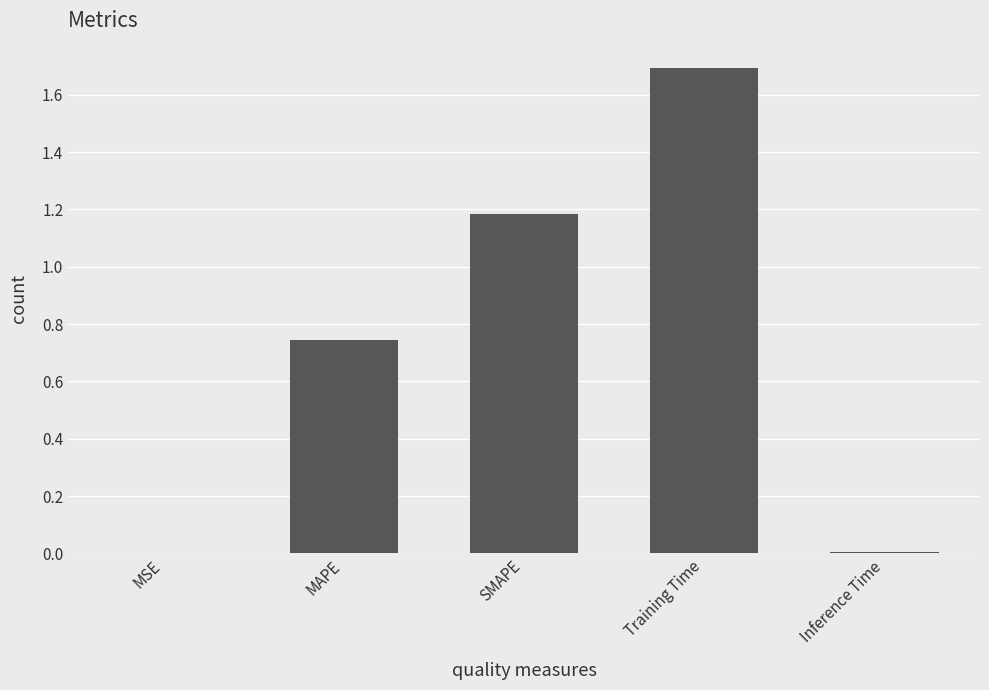

What is the sum of all values?

3.6